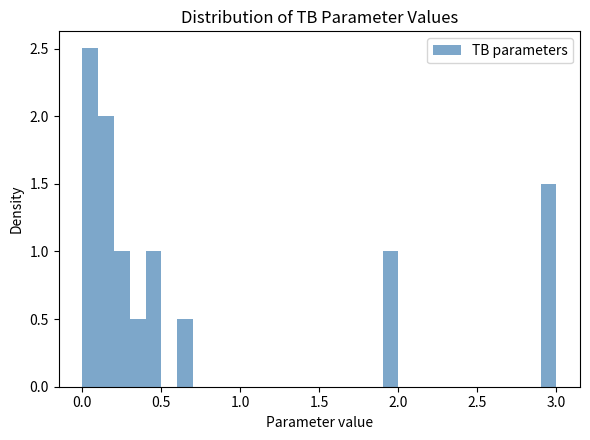

Around what value on the x-axis is the tallest bar? Give the approximate position of its centre, as read against the axis.

0.05